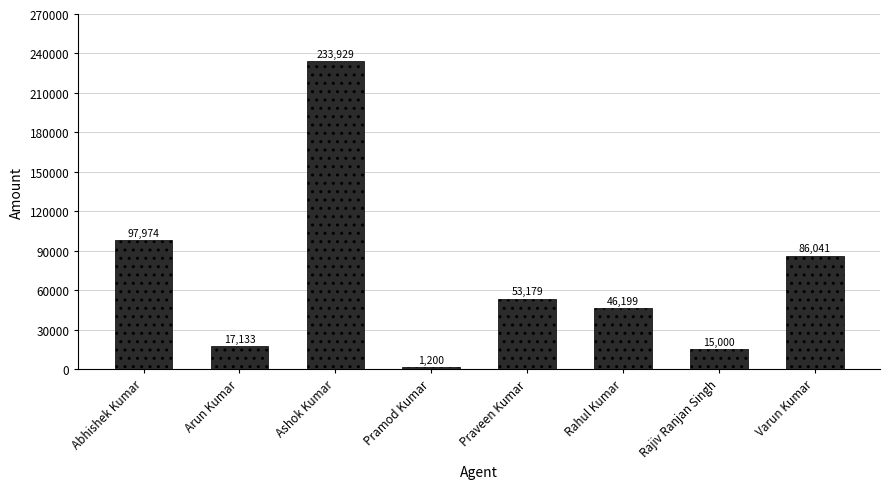

Reading left to right, what are all the values shown in this chart?

97974	17133	233929	1200	53179	46199	15000	86041